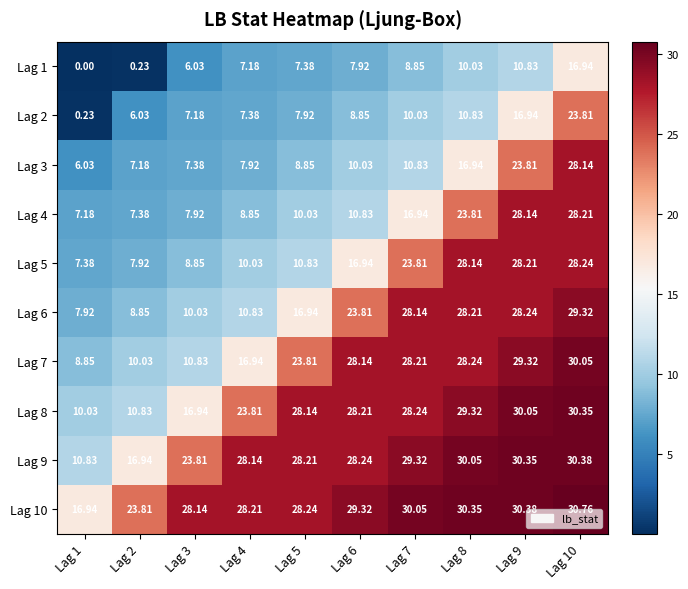

Is the value of Lag 7 at Lag 5 greater than the value of Lag 10 at Lag 6?

No